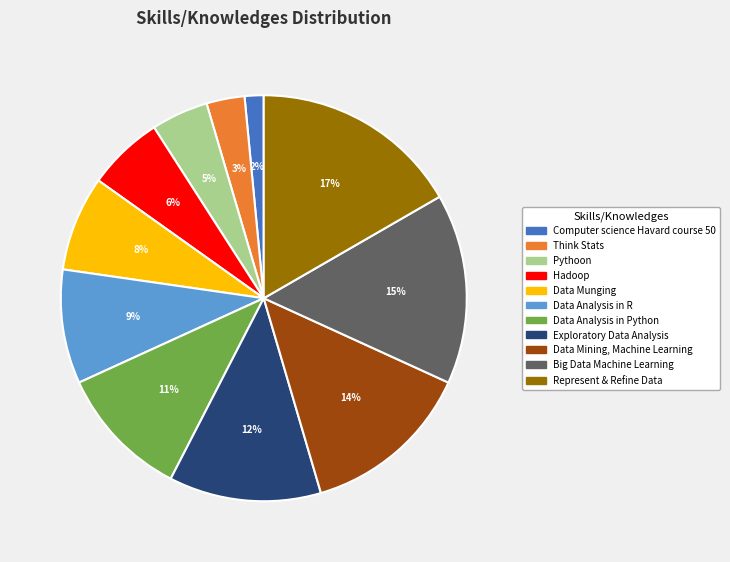

To the nearest percent, what portion does Think Stats represent?

3%